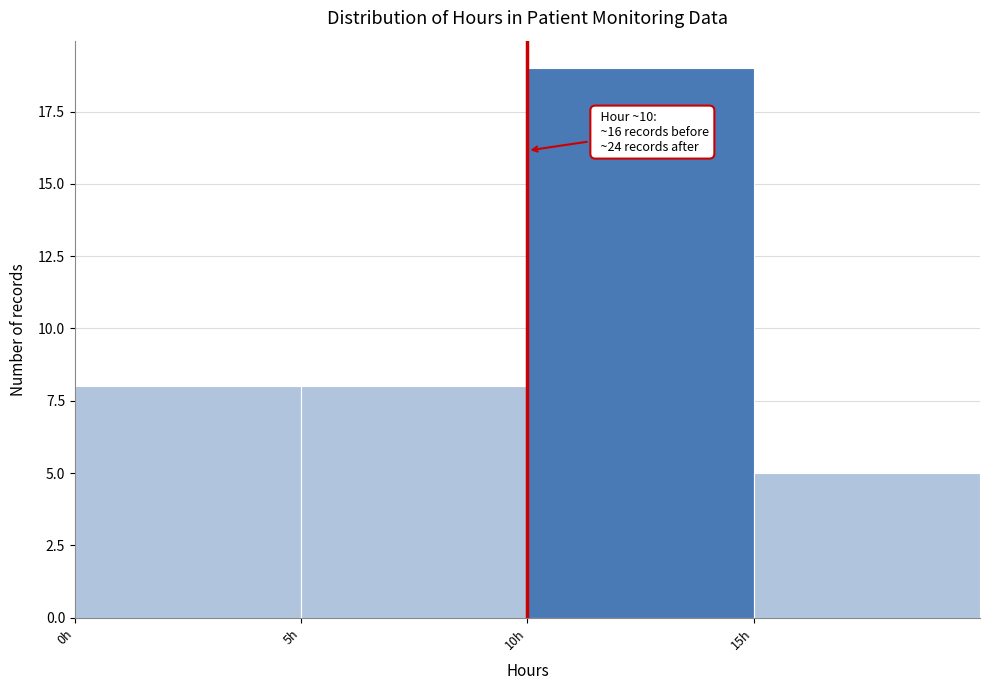

Which range on the x-axis has the tallest bar?

10 to 15